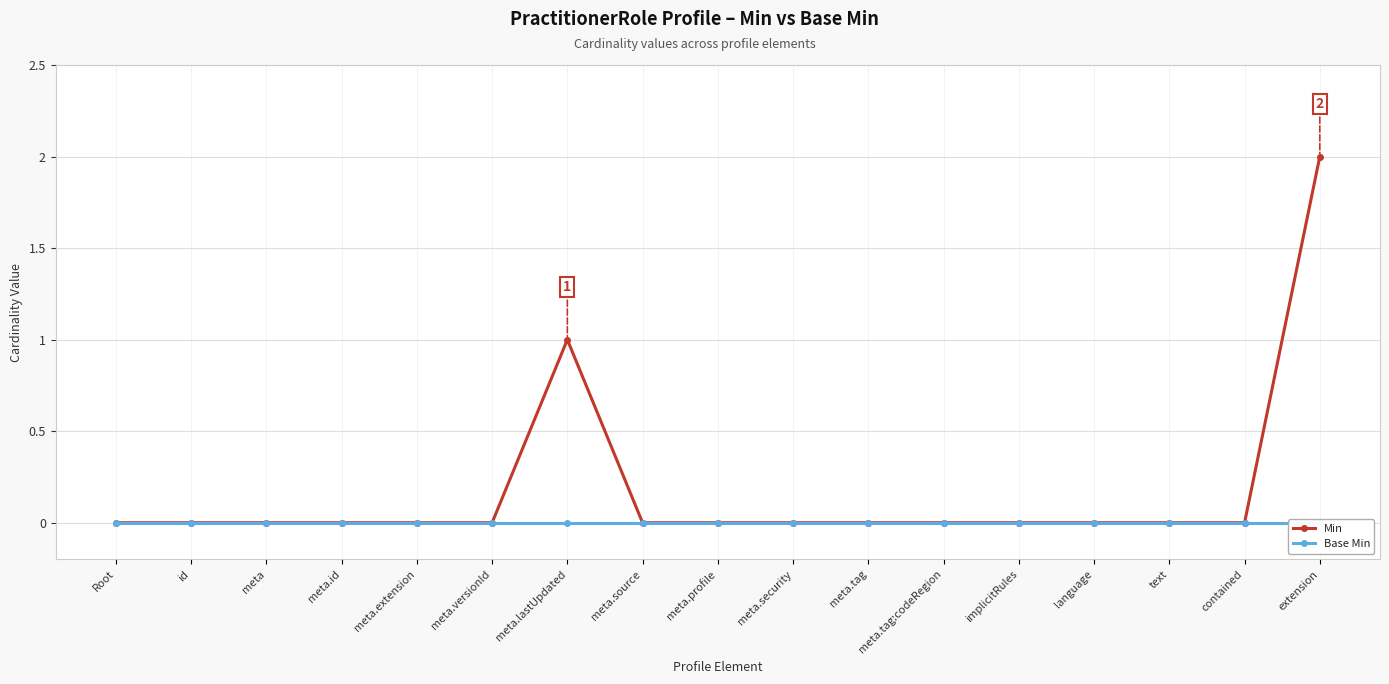

What is the greatest value displayed?

2